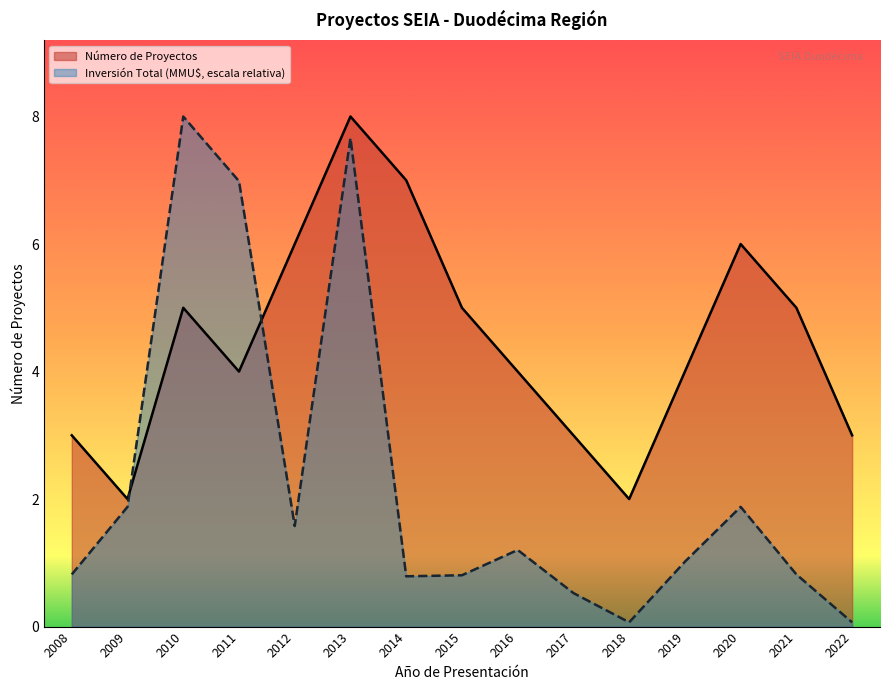

What is the value of the Número de Proyectos point at the 15th from the left?

3.0